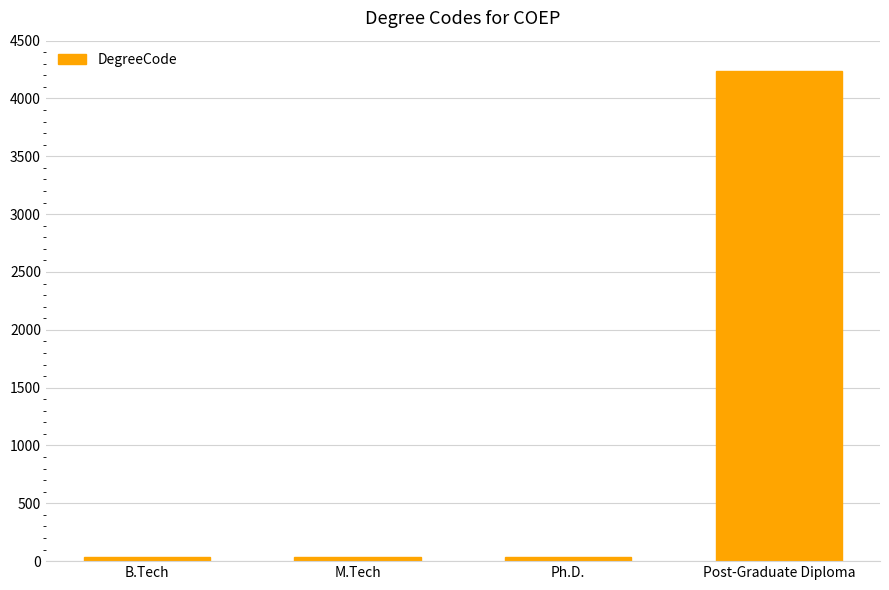

Read the value at B.Tech, to the nearest 50.

50